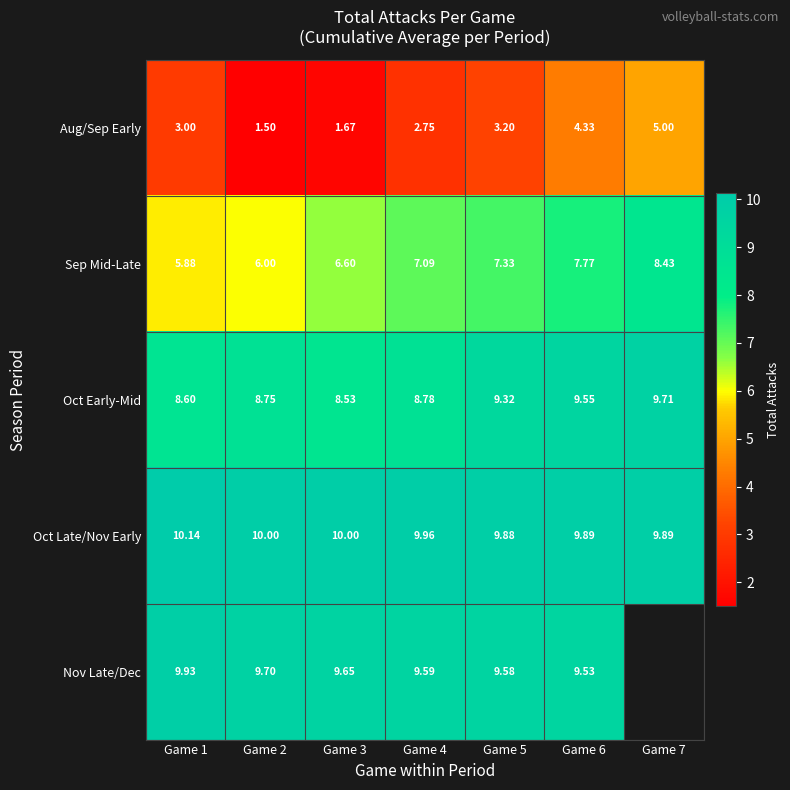

True or false: Sep Mid-Late has a value of 7.8 at Game 6.

True